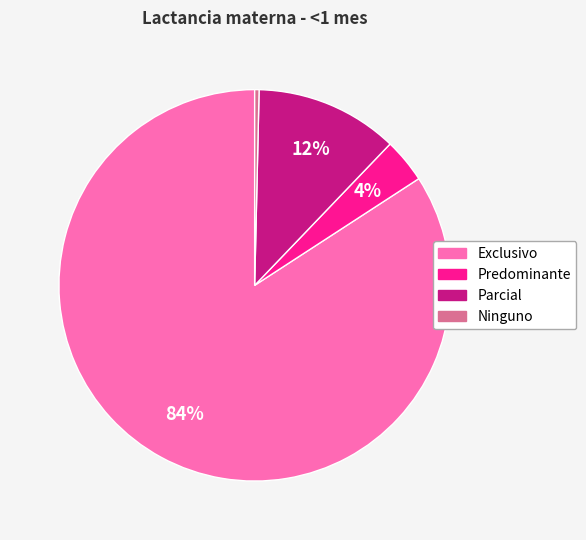

Does any single category account for the majority?

Yes